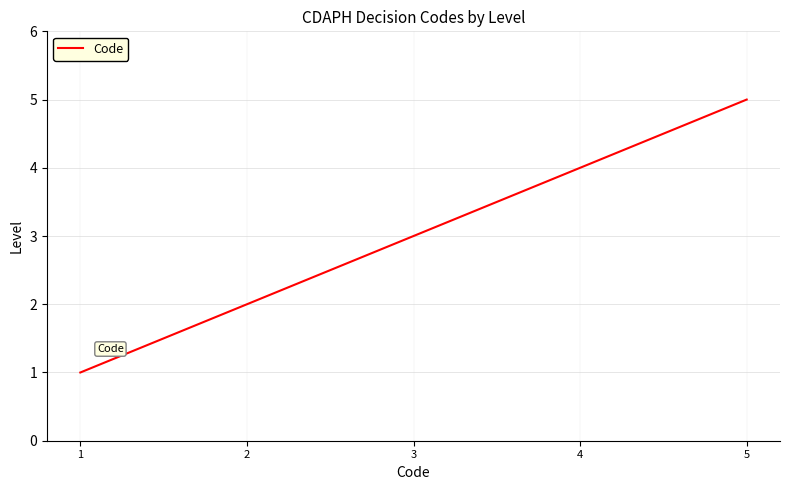

How many values are below 3?

2